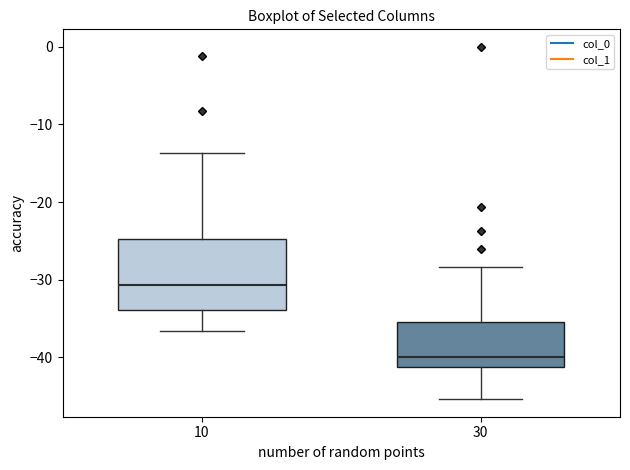

Which box is the tallest, from its lower edge to its upper edge?

10